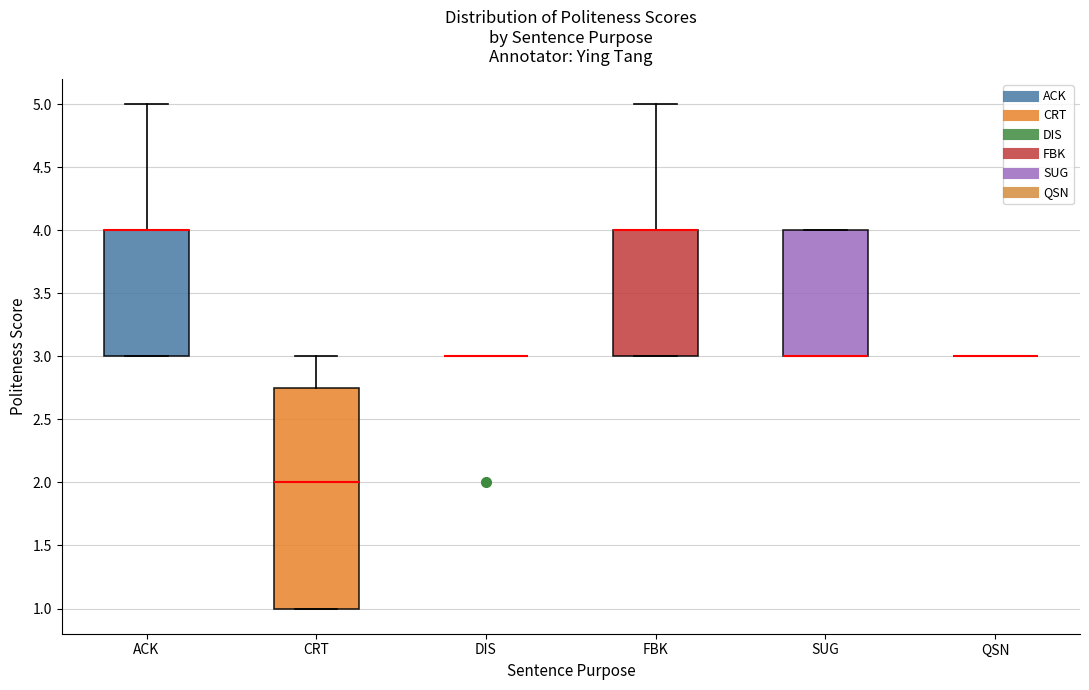

Where does the upper whisker of the box for FBK end on the y-axis? The values are not printed on the chart, so give them approximately, as read against the axis.

5.00